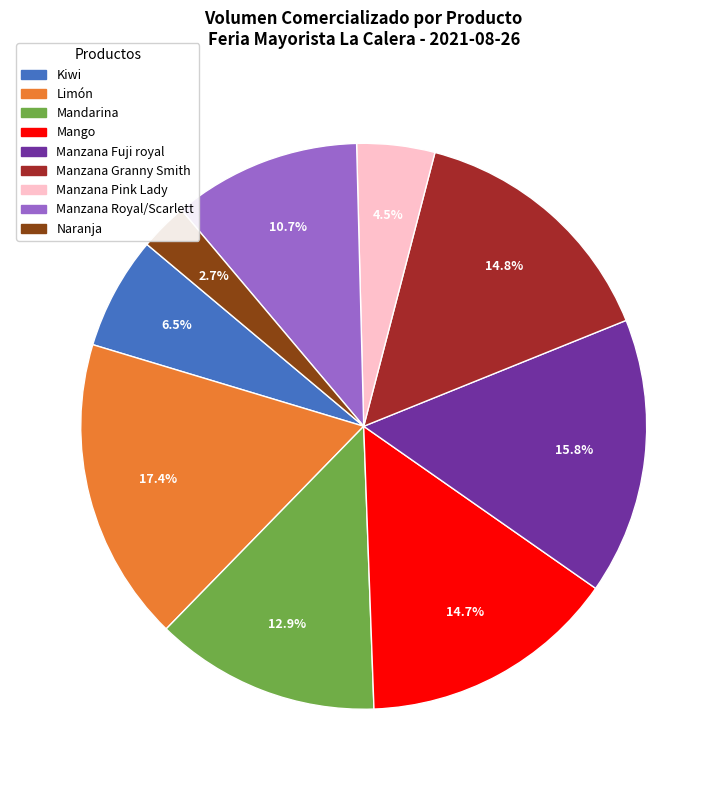

What is the ratio of the value at Kiwi to the value at Limón?

0.4